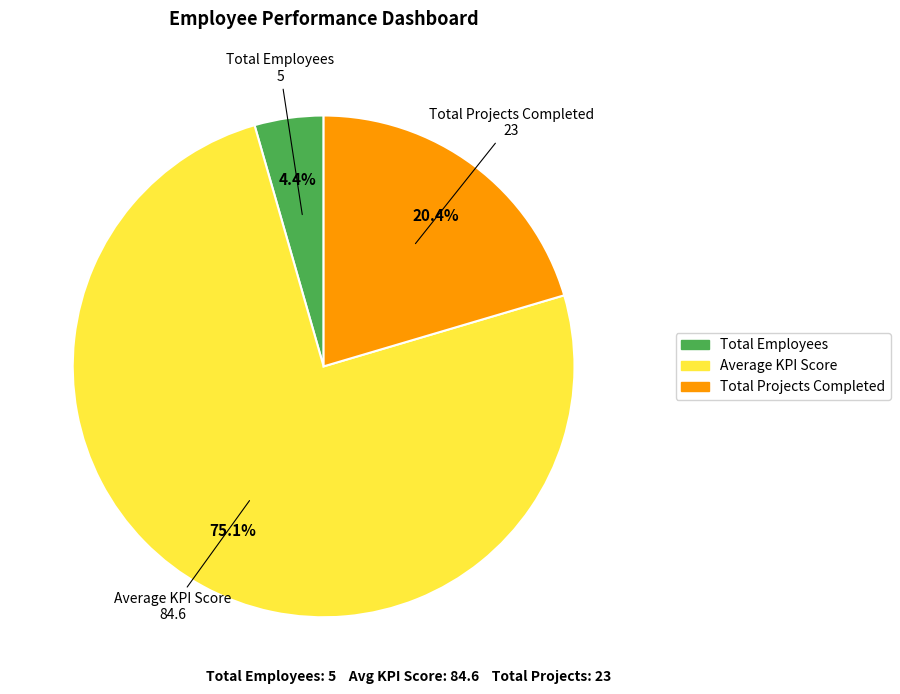

Do Total Employees and Average KPI Score together represent more than half of the pie?

Yes